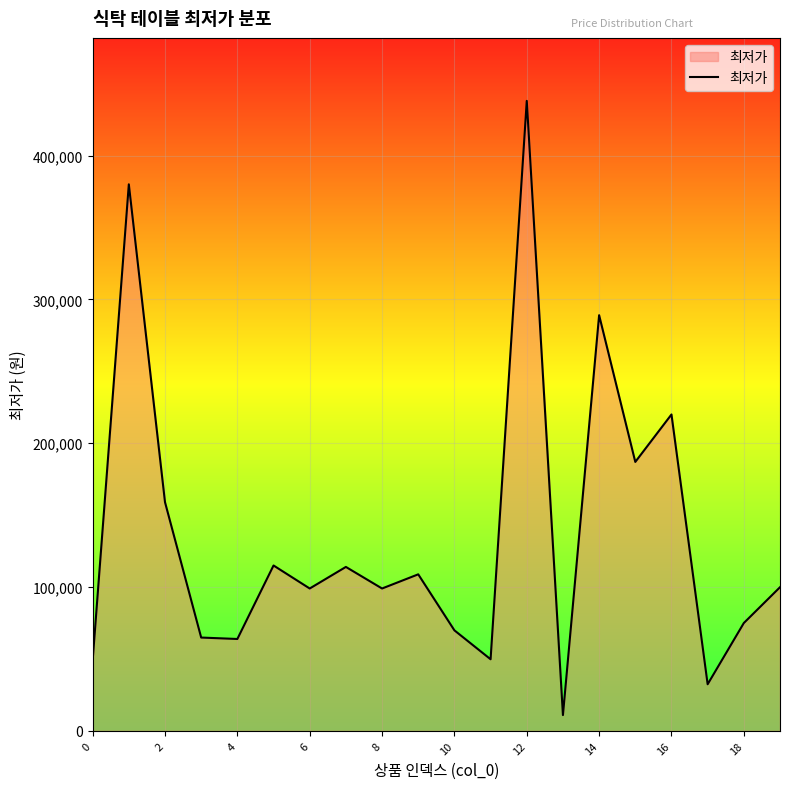

What is the difference between the maximum and minimum values?

427000